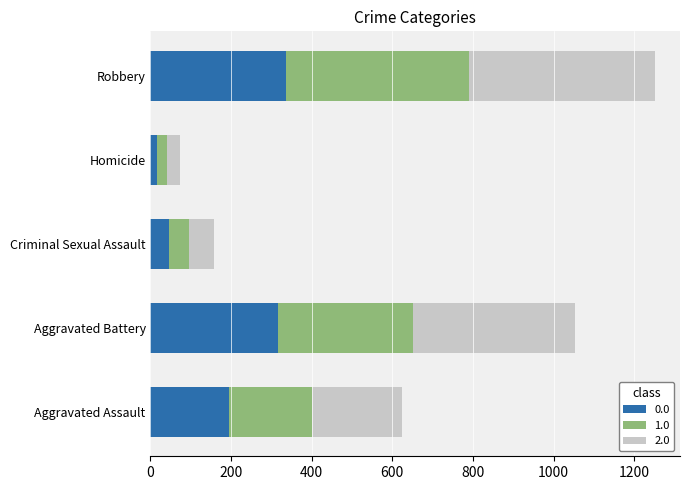

What is the total value across all series at Aggravated Battery?

1052